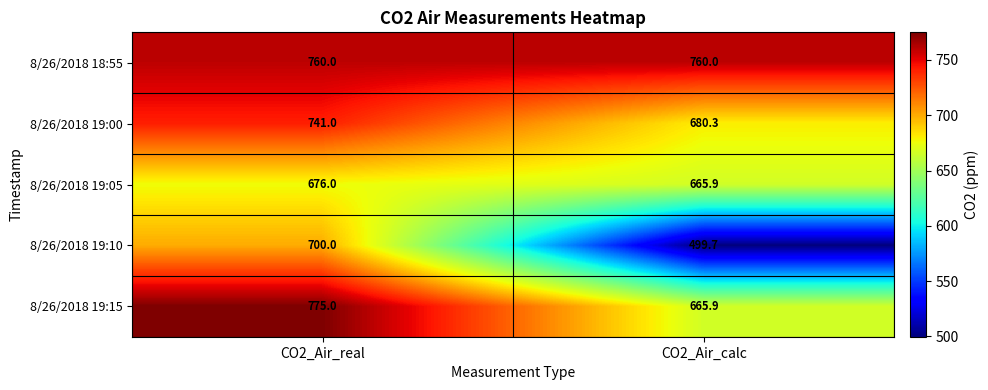

What is the maximum value shown in the chart?

775.0